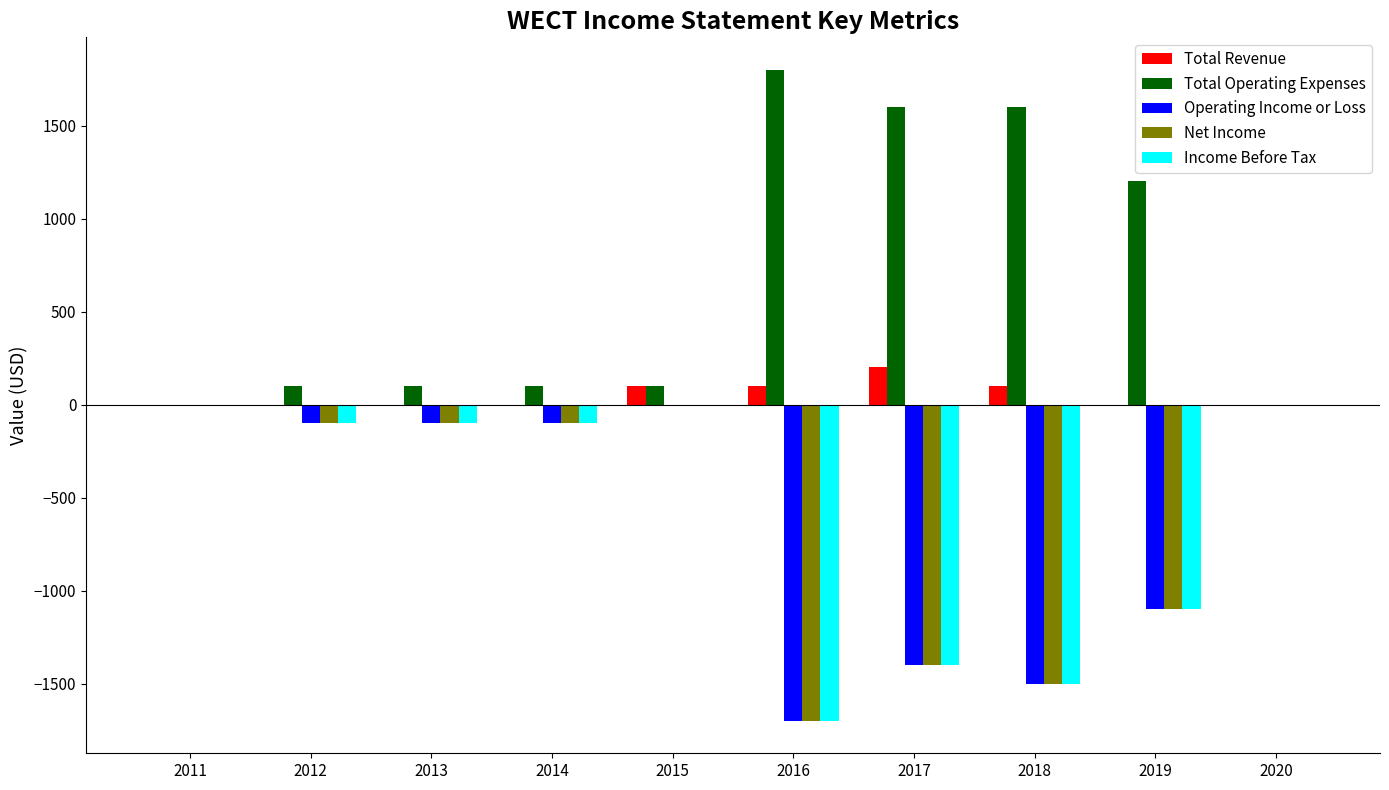

What is the sum of the Income Before Tax values at 2014 and 2020?

-100